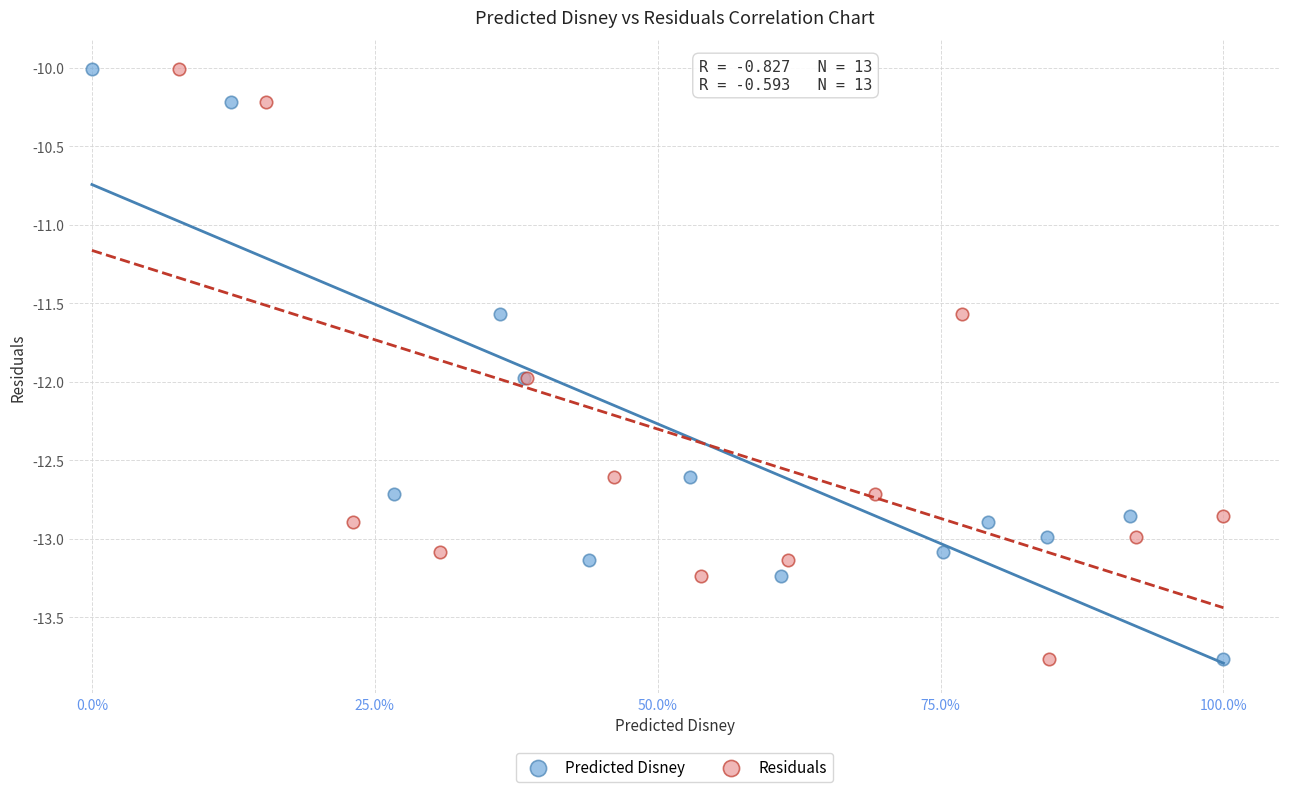

What are all the series names shown in the legend?

Predicted Disney, Residuals